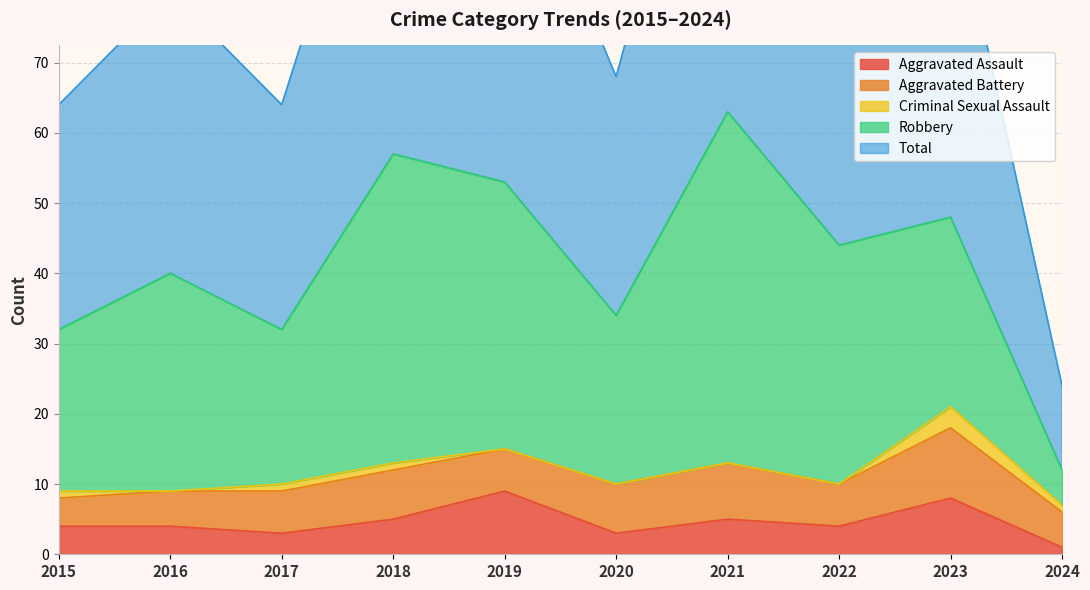

Rank the series by their maximum value, from highest to lowest.

Total, Robbery, Aggravated Battery, Aggravated Assault, Criminal Sexual Assault